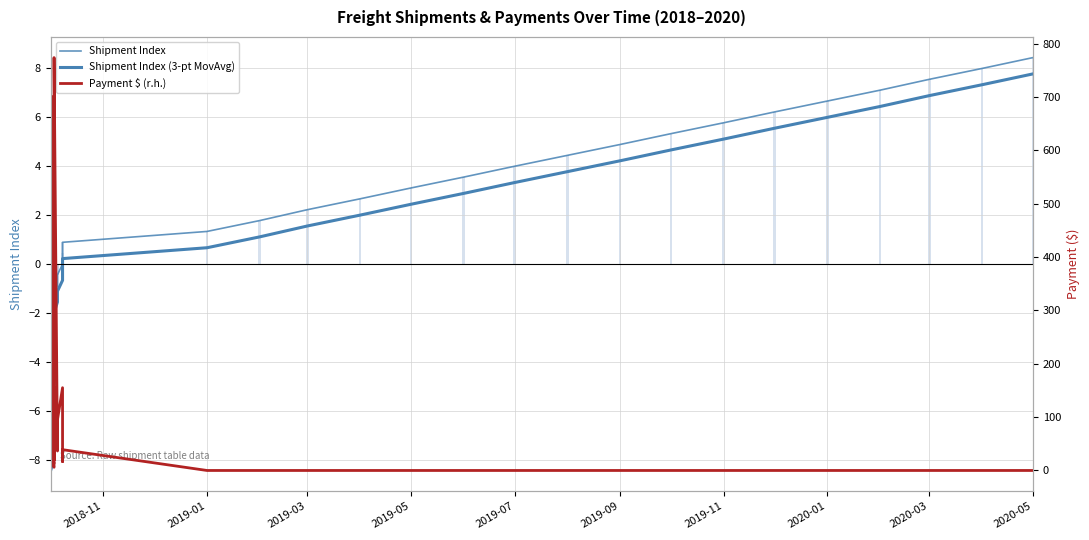

How many values in the Shipment Index (3-pt MovAvg) series exceed 0?

18